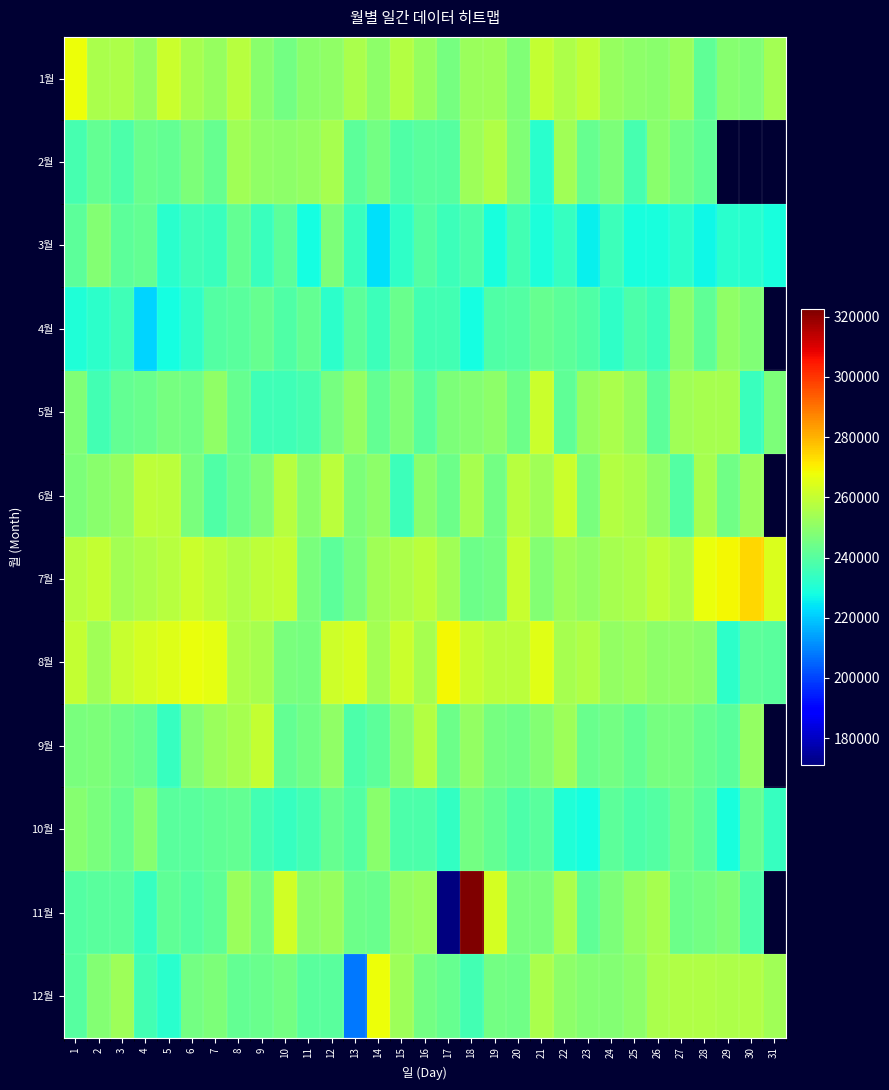

At which category is the sum across all series the highest?

18